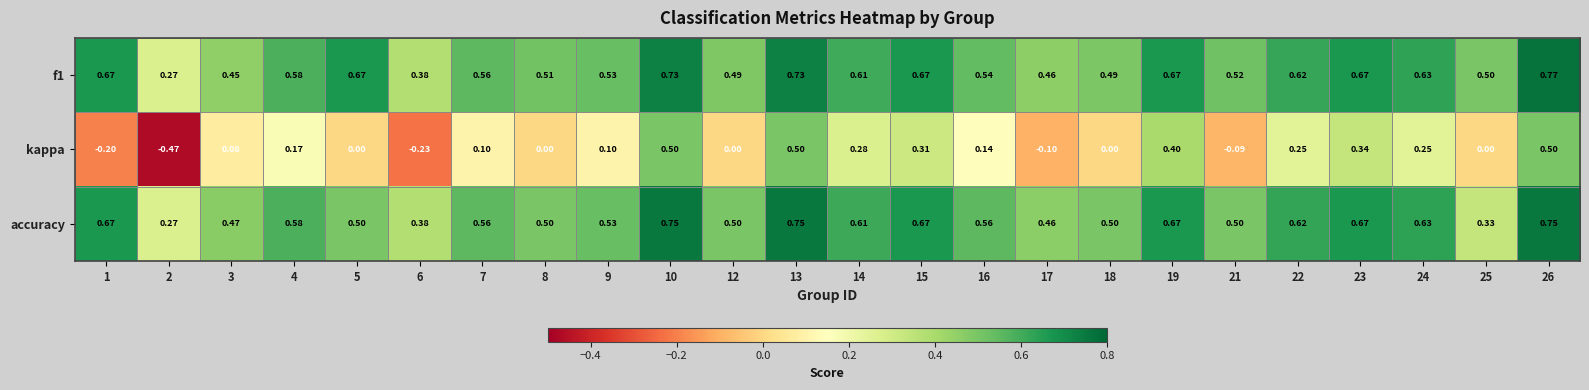

Is the value of f1 at 12 greater than the value of accuracy at 3?

Yes